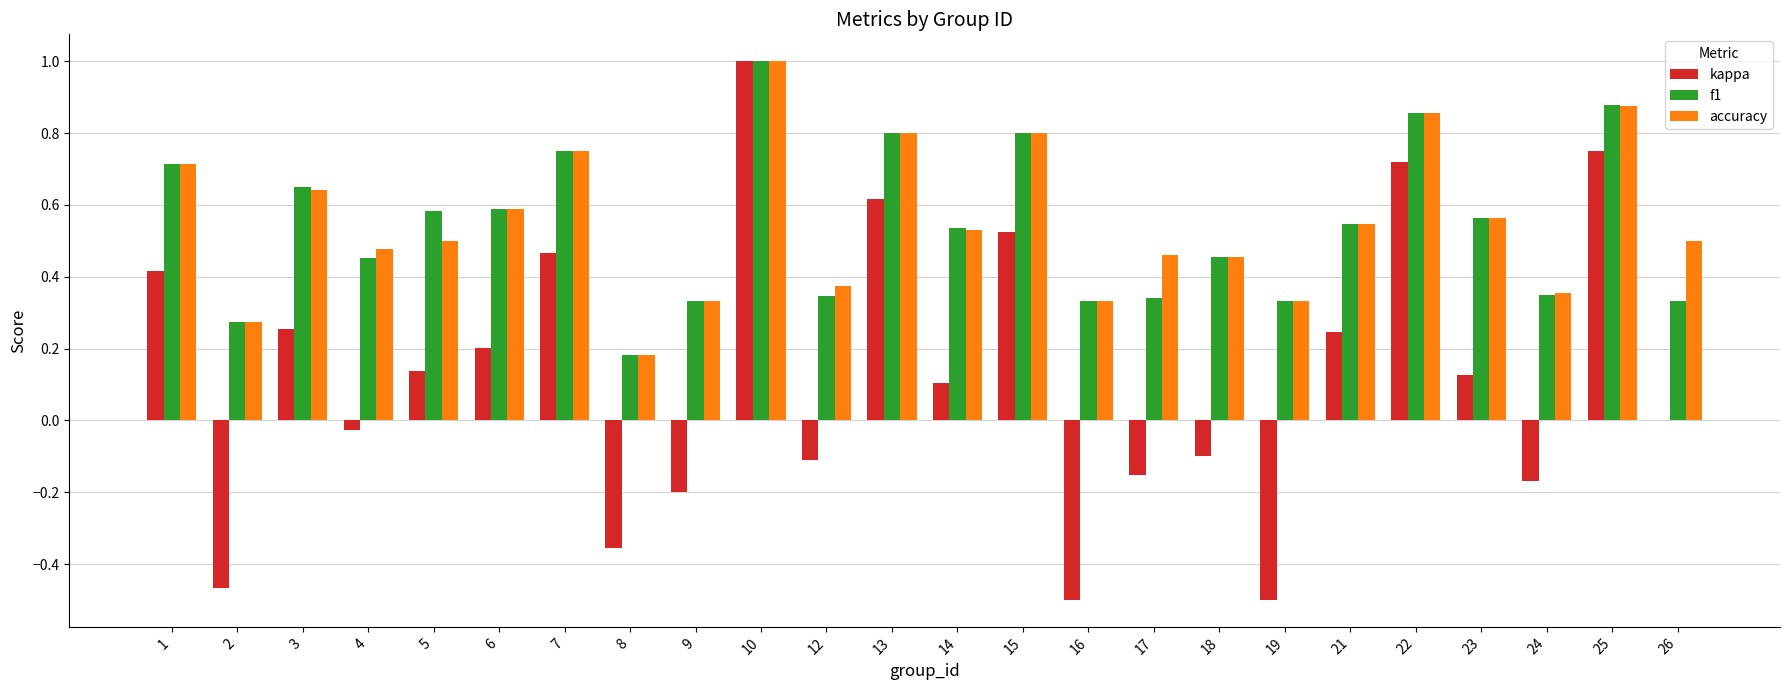

What is the total value across all series at 22?

2.4